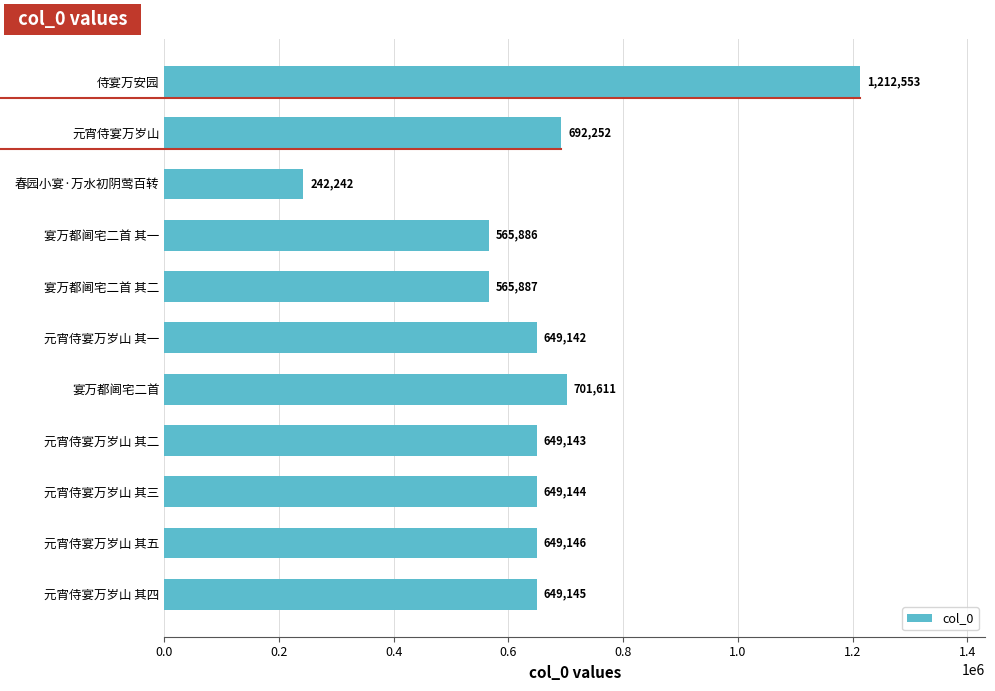

What is the smallest value displayed?

242242